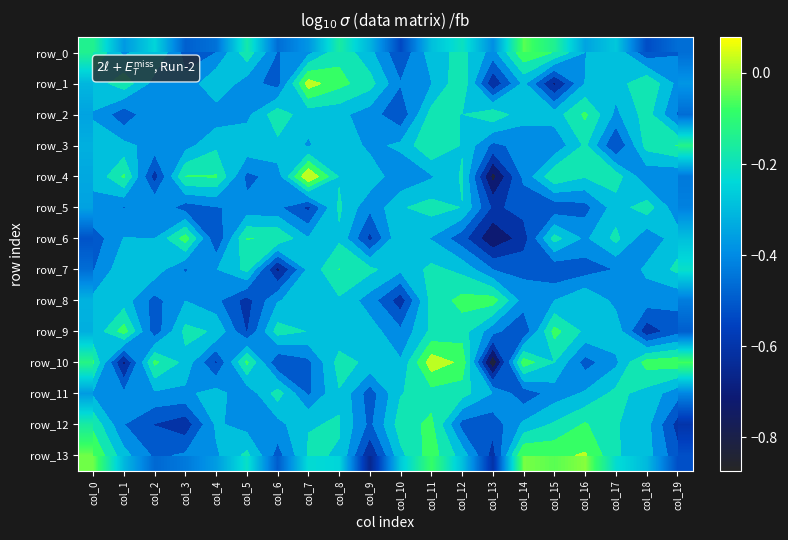

What is the difference between the highest and lowest values at col_10?

0.4